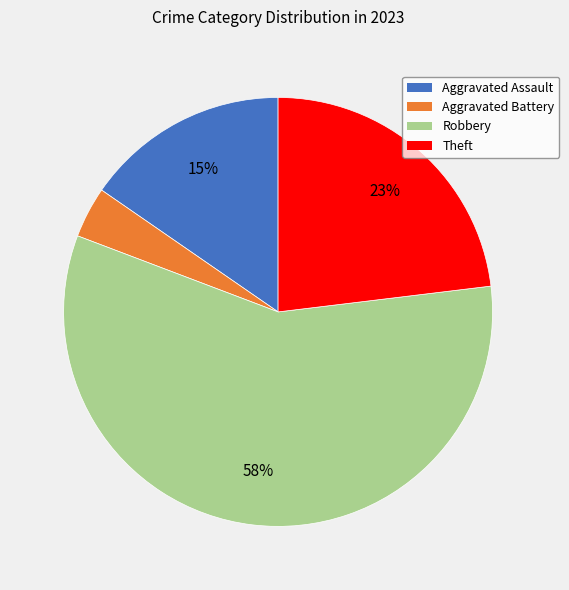

What is the ratio of the value at Aggravated Assault to the value at Robbery?

0.3